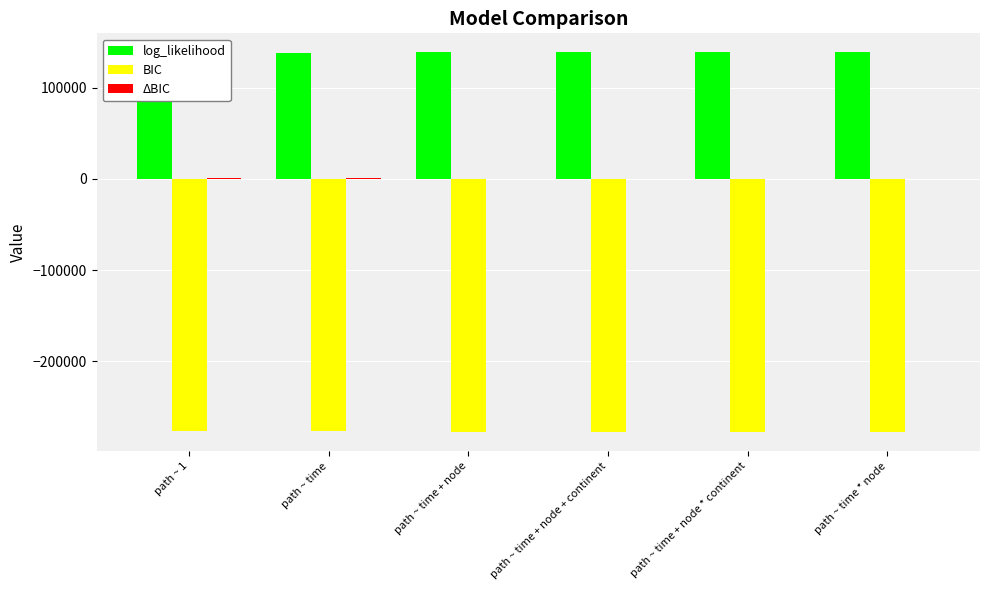

At which label is BIC closest to -277381?

path ~ time